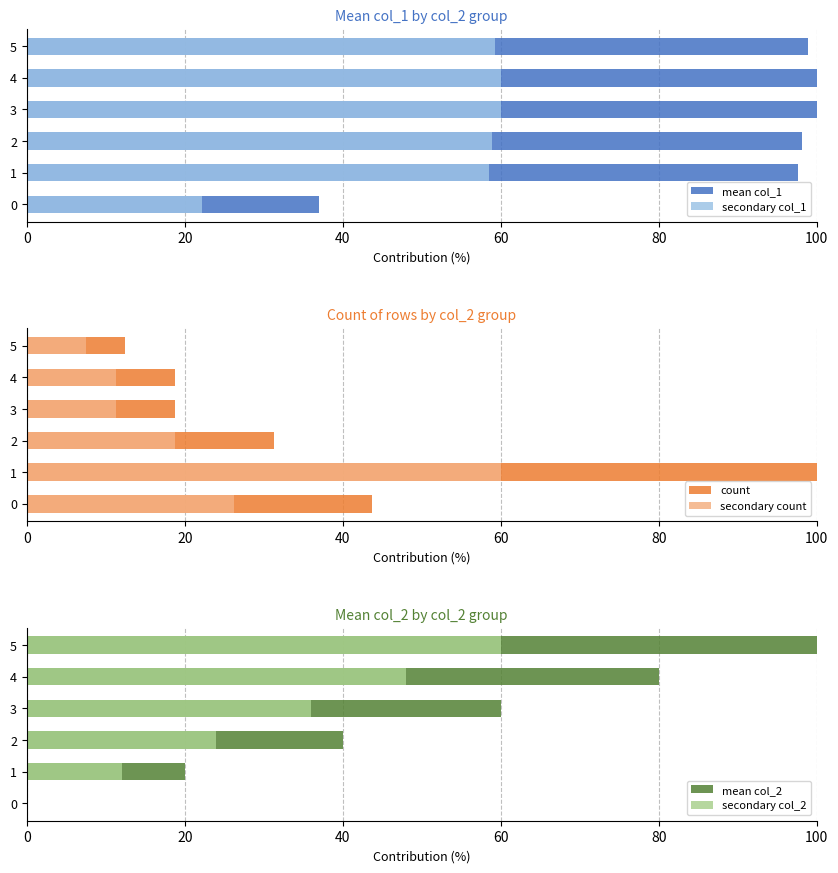

Read the mean col_2 value at 2.

40.0